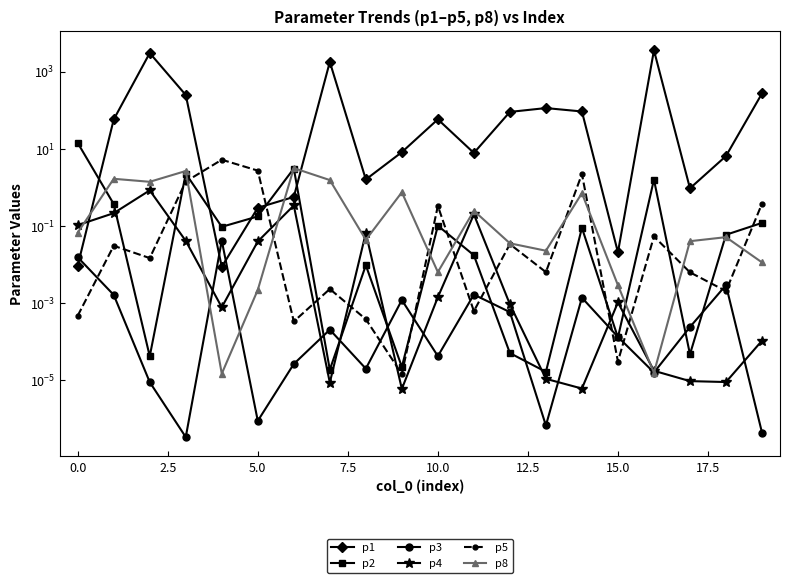

How many intersections are there between p8 and p4?

7